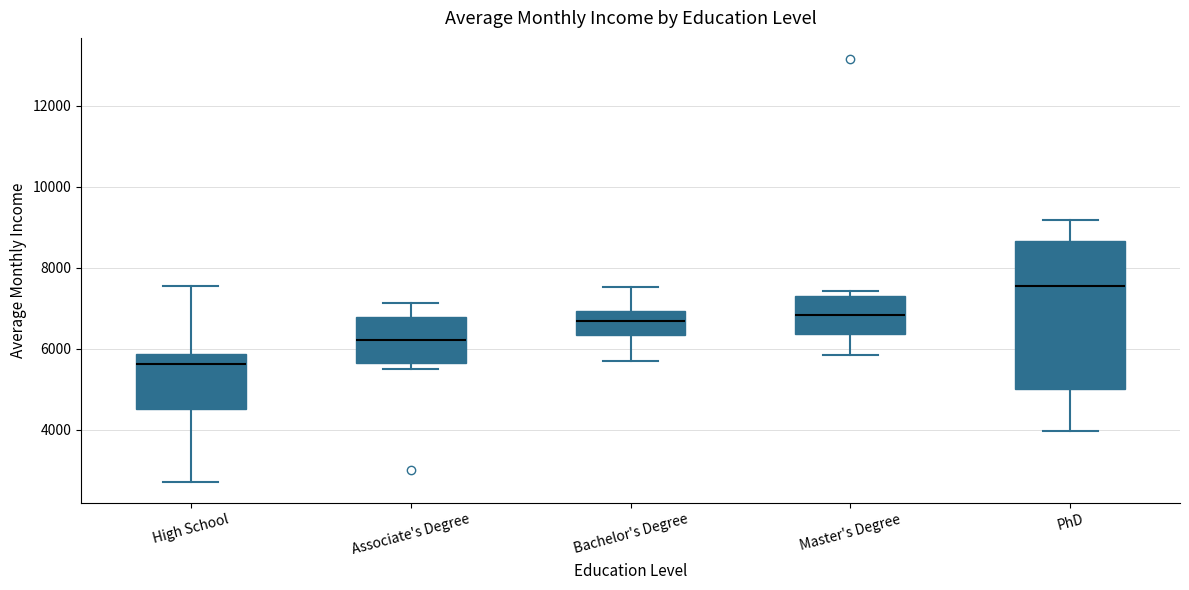

Comparing the boxes themselves (not the whiskers), which one is the tallest?

PhD